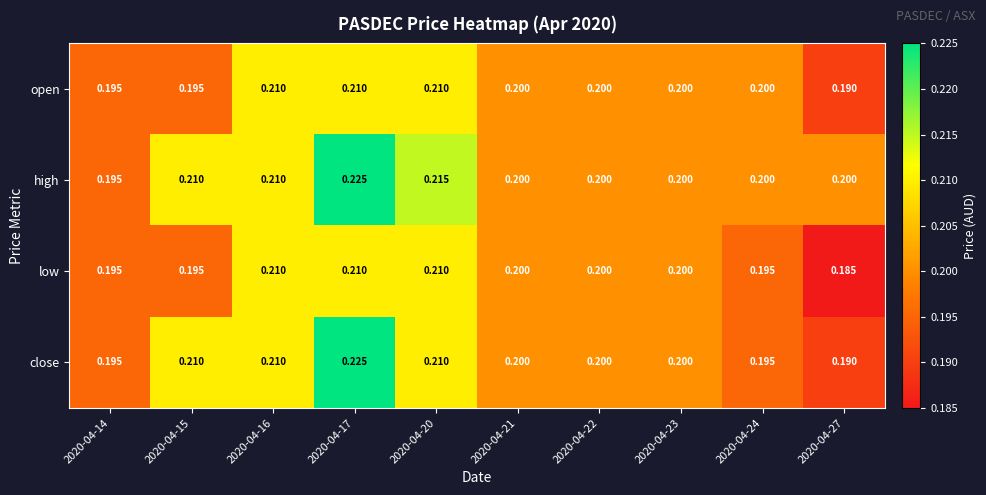

List the series in order of their overall mean, lowest first.

low, open, close, high